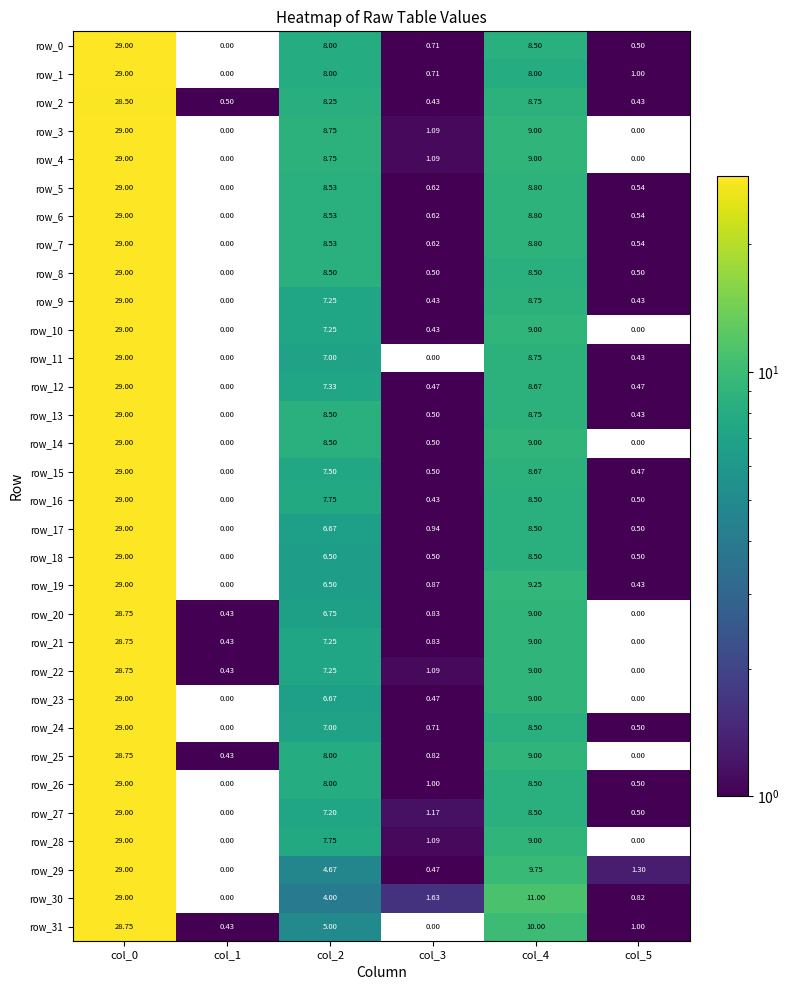

Is the value of row_25 at col_4 greater than the value of row_7 at col_5?

Yes